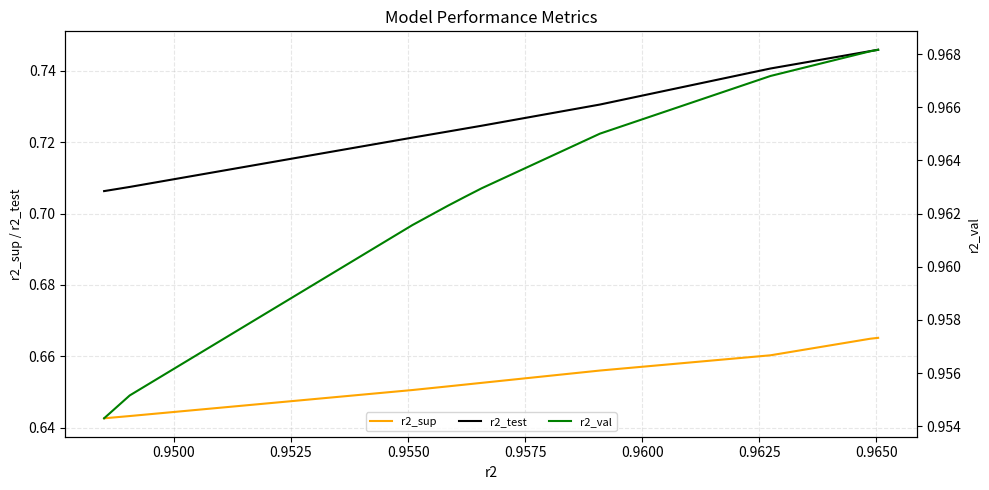

True or false: r2_val and r2_sup cross at least once.

False